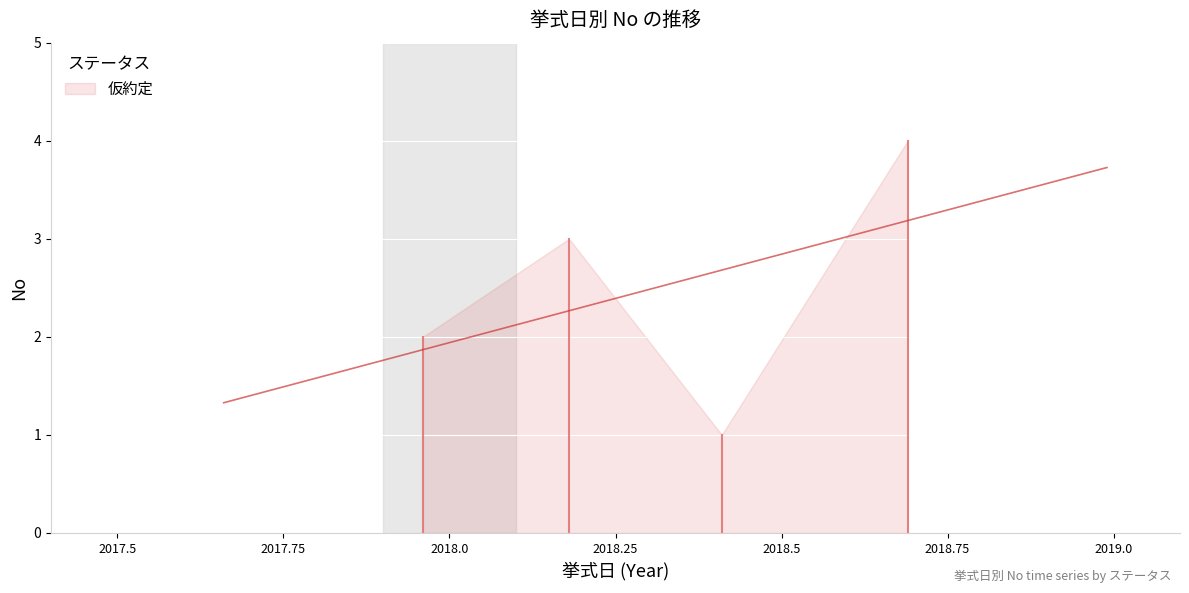

Rank the categories by value from highest to lowest.

2018/09/07, 2018/03/08, 2017/12/18, 2018/05/29